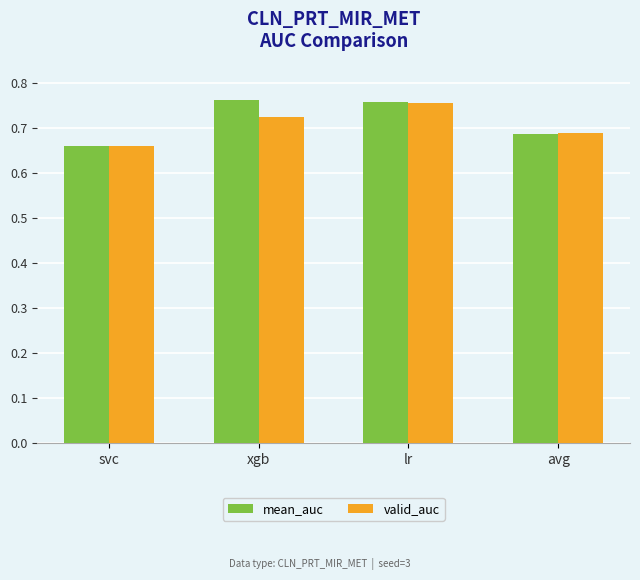

What is the sum of all mean_auc values?

2.9